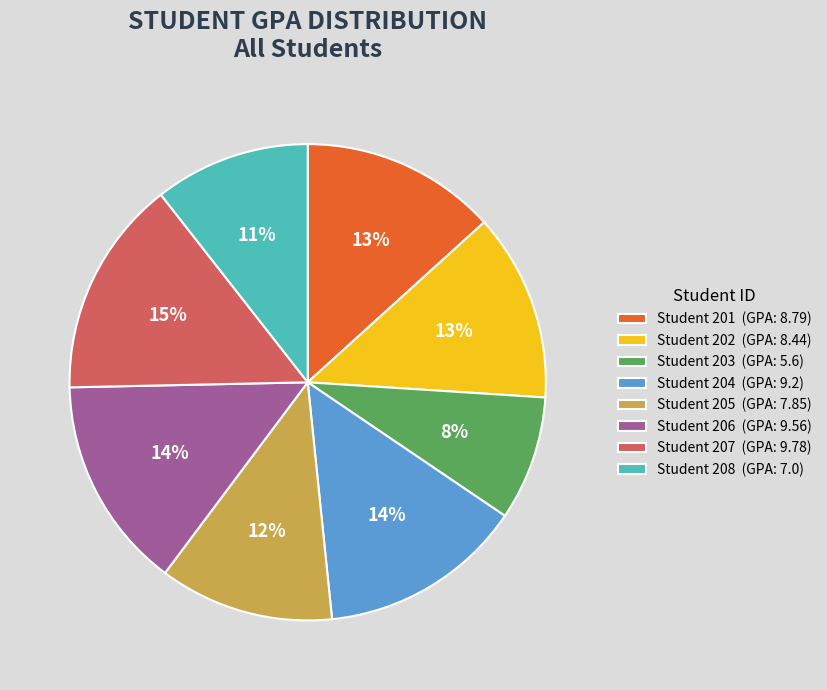

Combined, do Student 205 (GPA: 7.85) and Student 202 (GPA: 8.44) account for over 50%?

No